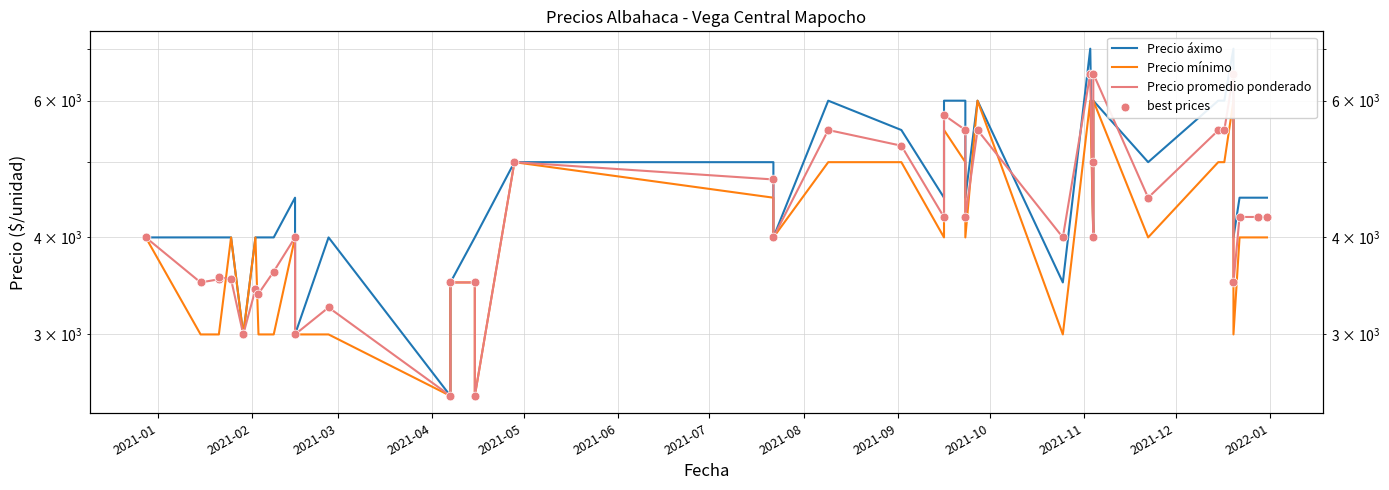

What are all the series names shown in the legend?

Precio áximo, Precio mínimo, Precio promedio ponderado, best prices